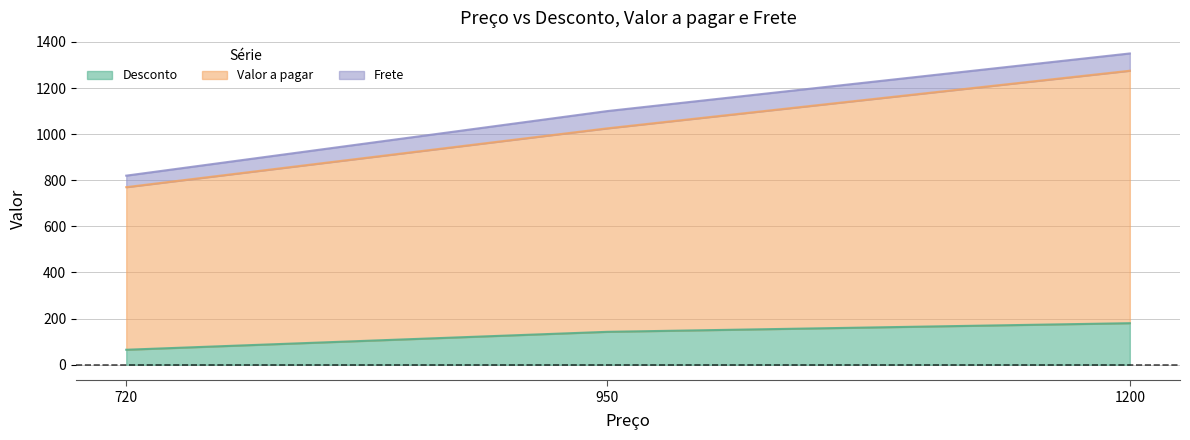

At how many categories does at least one series exceed 738?

3